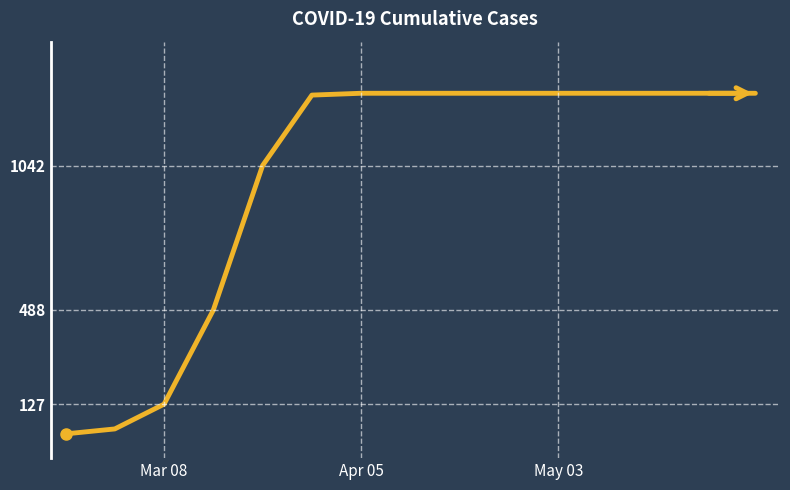

Does the chart display data point markers on the line(s)?

No